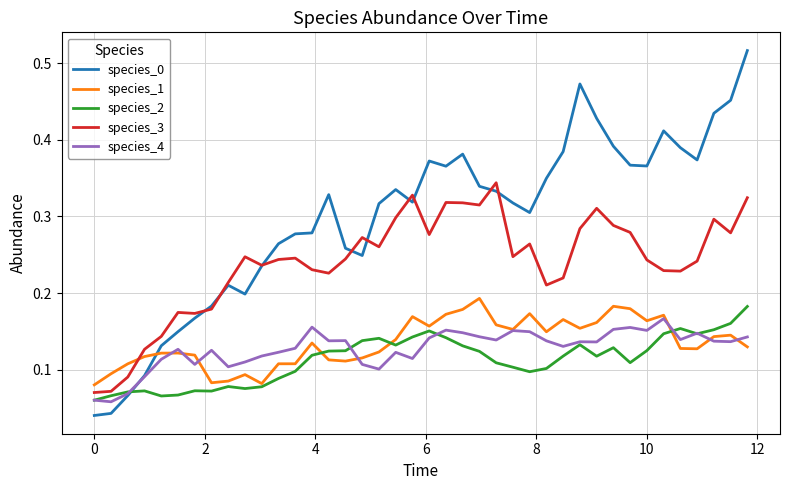

In species_2, how many points are lower than both neighbors (excluding endpoints)?

8